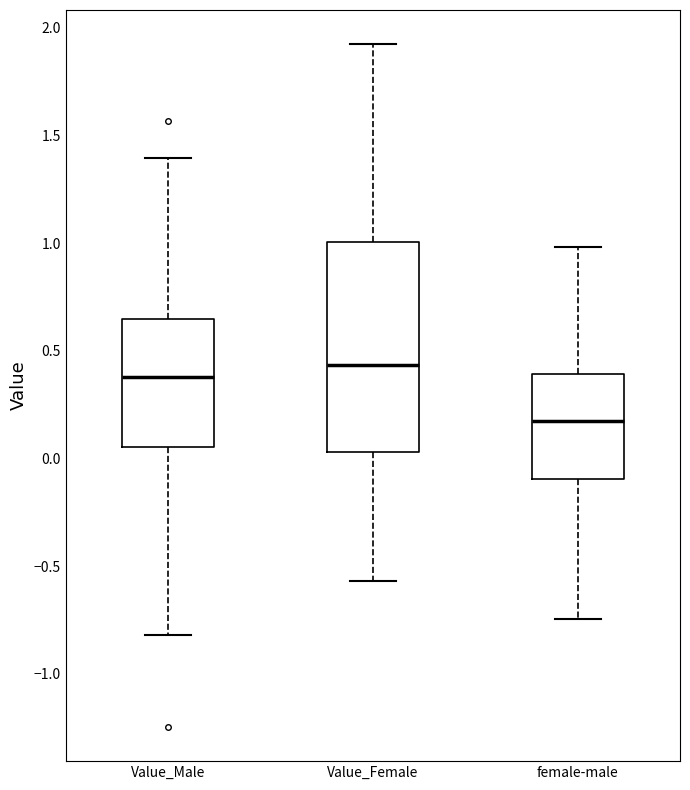

Reading left to right, read every box against the y-axis: the position of its median line, the range the box covers, and the ends of its whiskers. The values are not printed on the chart, so give them approximately, as read against the axis.

Value_Male: median 0.40, box 0.05 to 0.65, whiskers -0.80 to 1.40
Value_Female: median 0.45, box 0.05 to 1.00, whiskers -0.55 to 1.90
female-male: median 0.15, box -0.10 to 0.40, whiskers -0.75 to 1.00